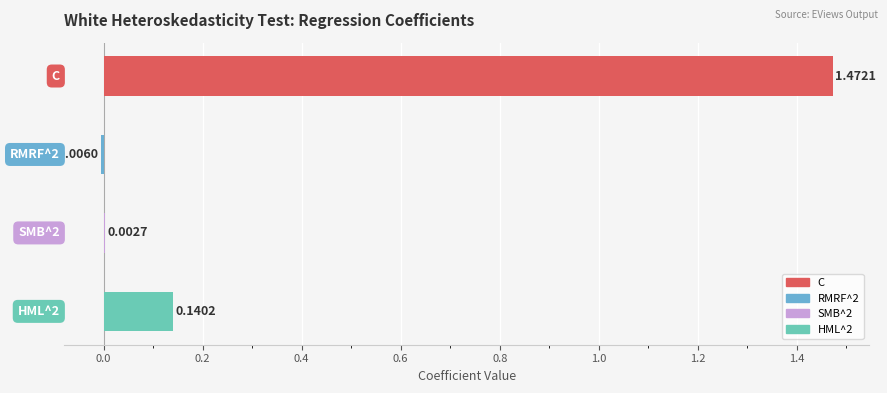

At which label does the data first exceed 0?

C